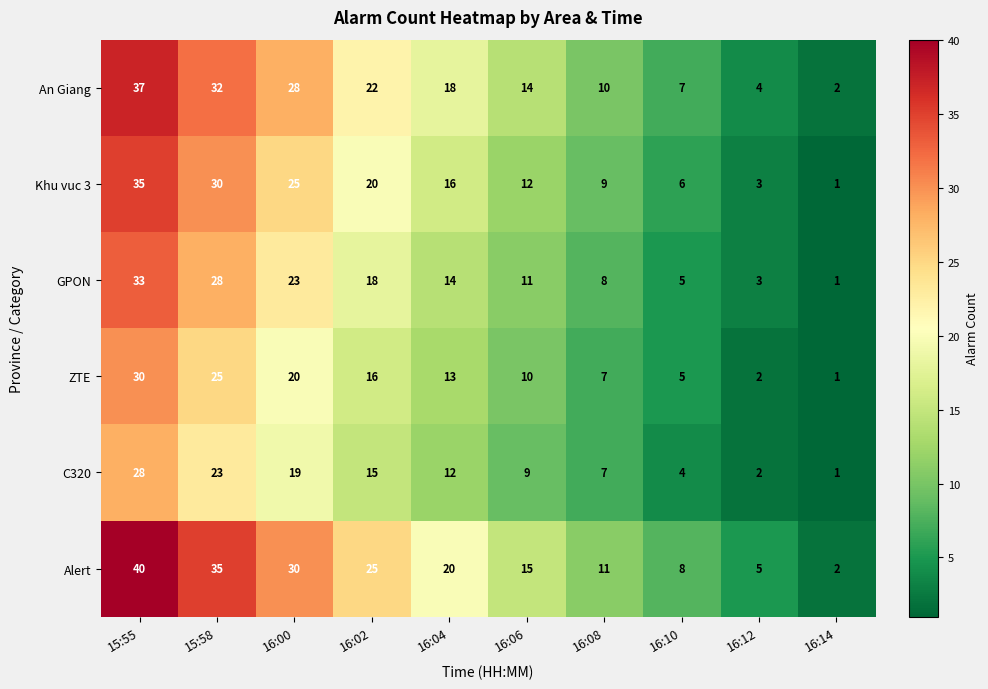

Is the value of Khu vuc 3 at 15:58 greater than the value of Alert at 16:08?

Yes